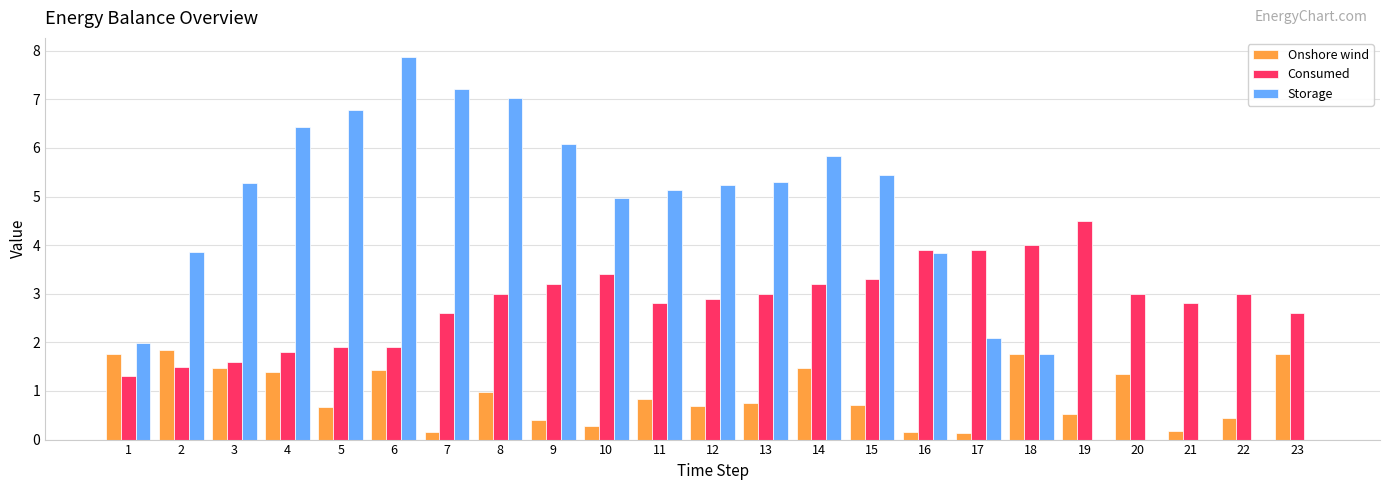

Count the number of data series in this chart.

3